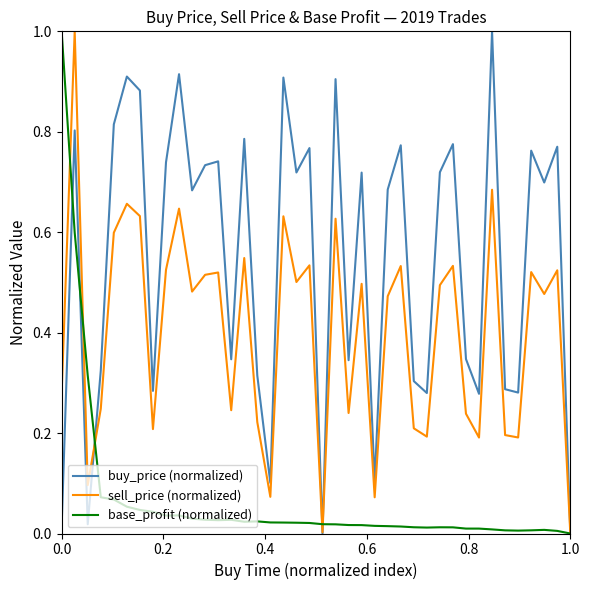

List the series in order of their overall mean, lowest first.

base_profit (normalized), sell_price (normalized), buy_price (normalized)